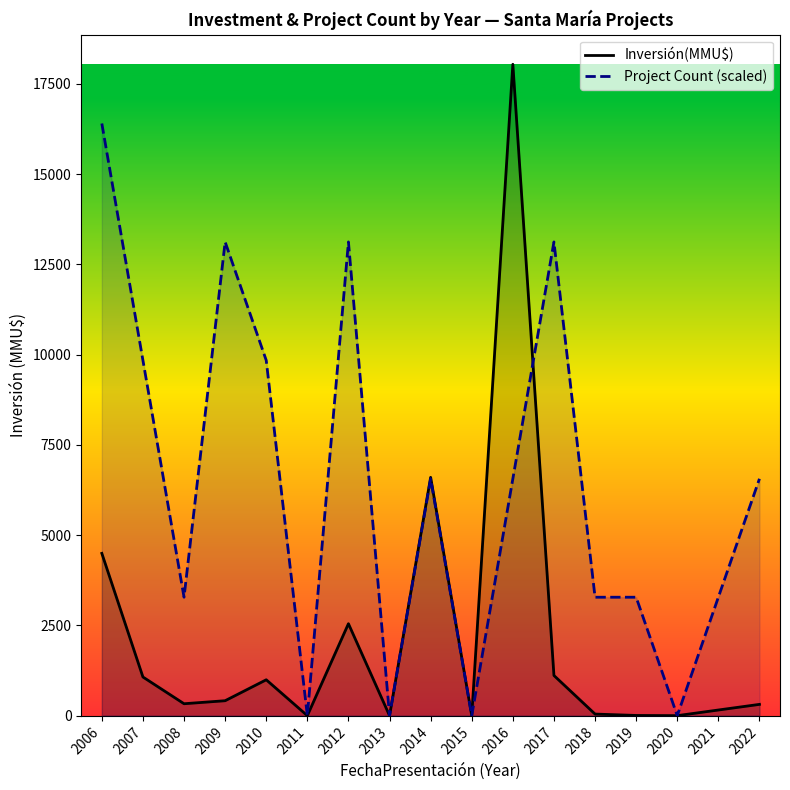

In Inversión(MMU$), how many points are higher than both neighbors (excluding endpoints)?

4